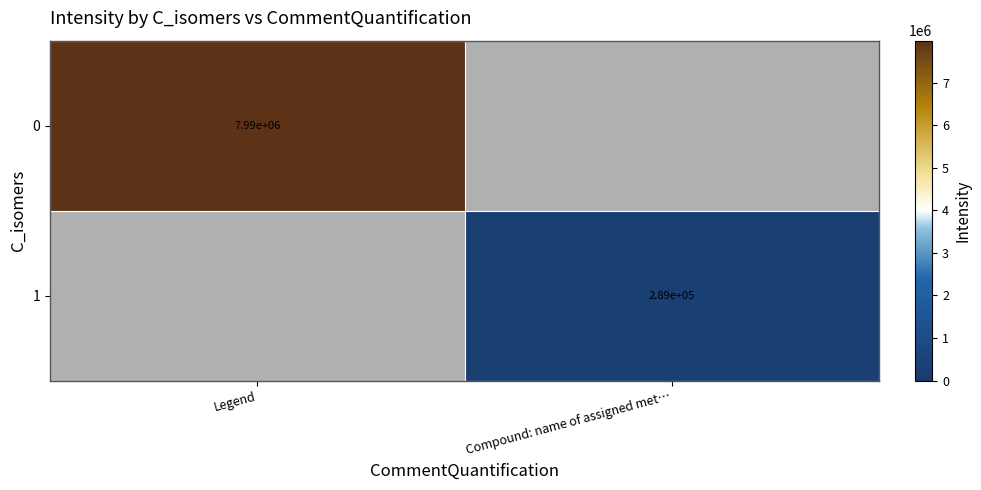

The 0 series shows 3313946 at Legend. True or false?

False